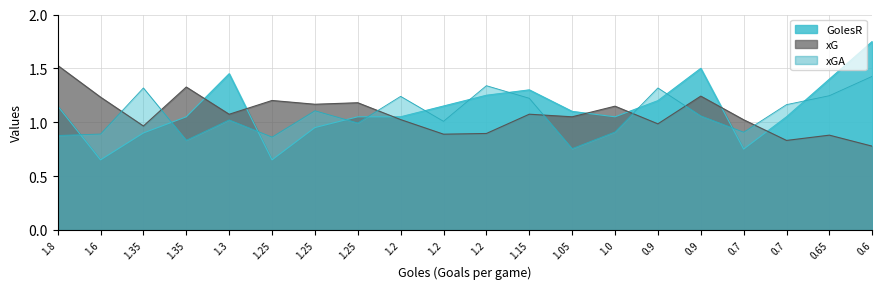

How many data points in xGA are less than 1?

8